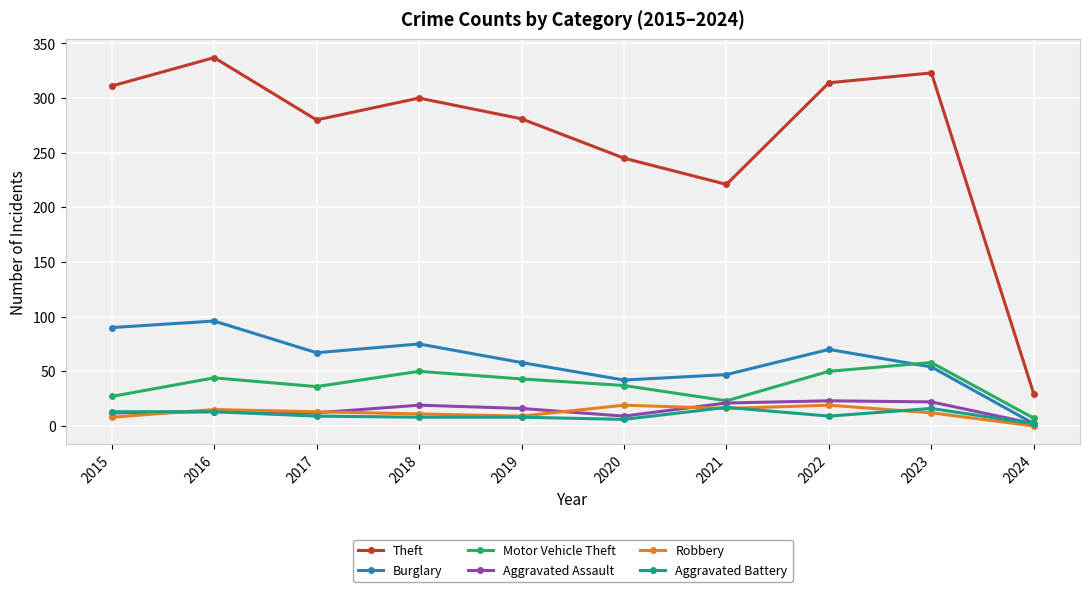

What is the total value across all series at 2017?

417